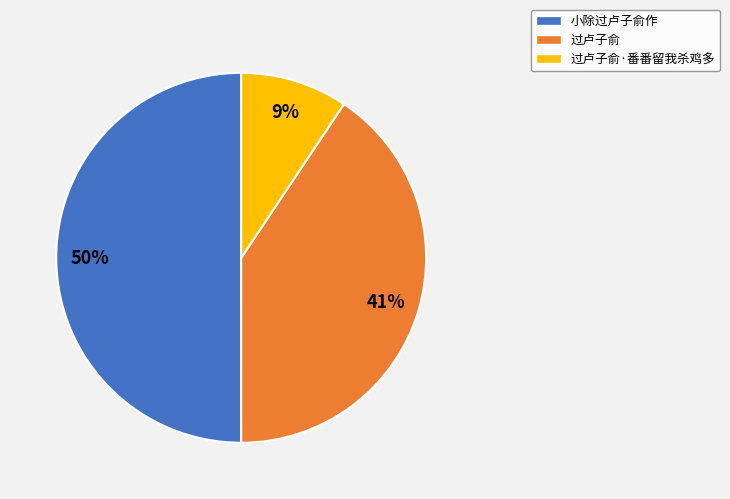

To the nearest percent, what is the difference between the largest and smallest slice percentages?

41%